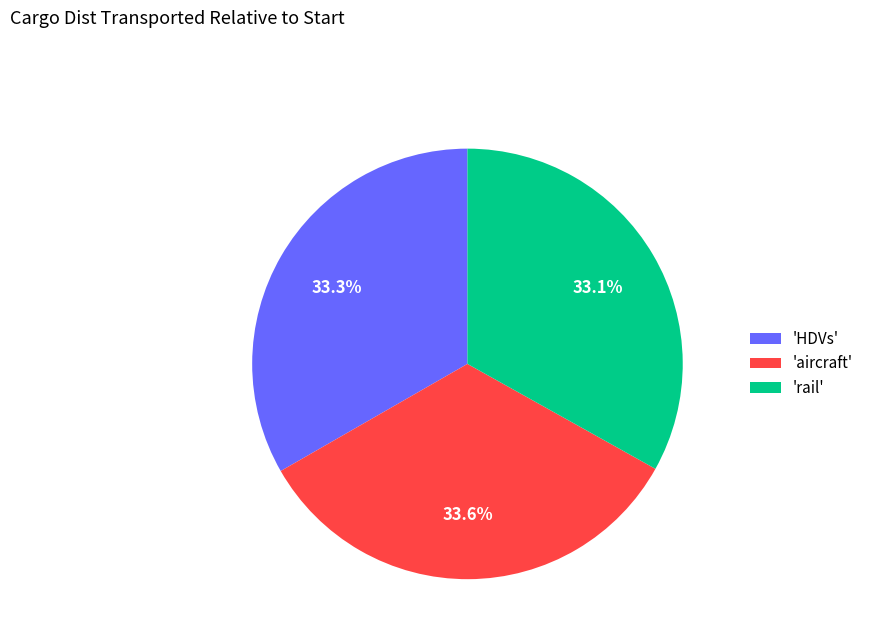

What is the total percentage of 'HDVs' and 'aircraft'?

66.9%